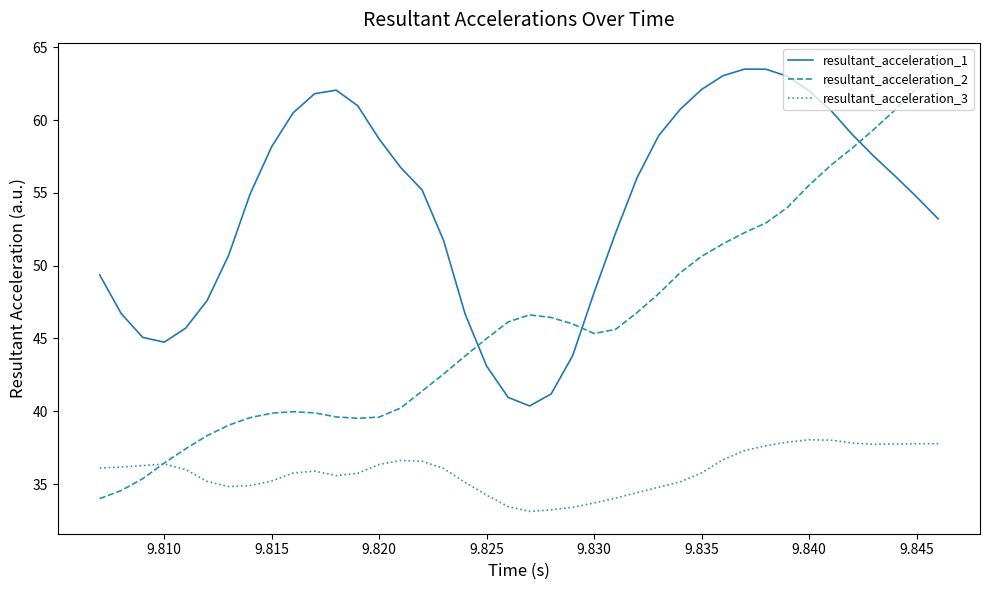

Which series has the widest spread of values?

resultant_acceleration_2